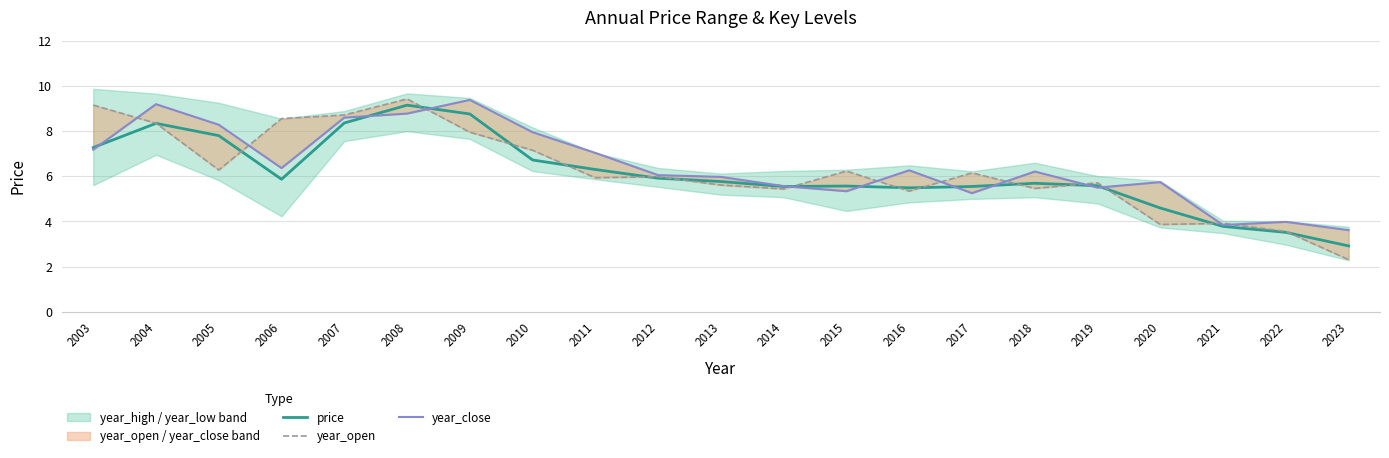

Is it true that year_open equals 3.9 at 2021?

True